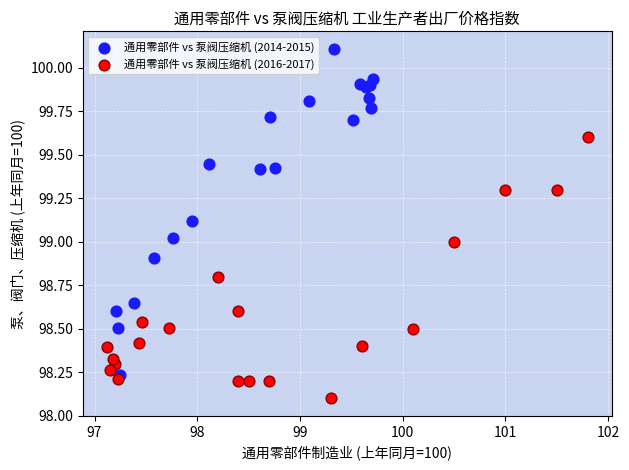

Which series contains the lowest Y value?

通用零部件 vs 泵阀压缩机 (2016-2017)